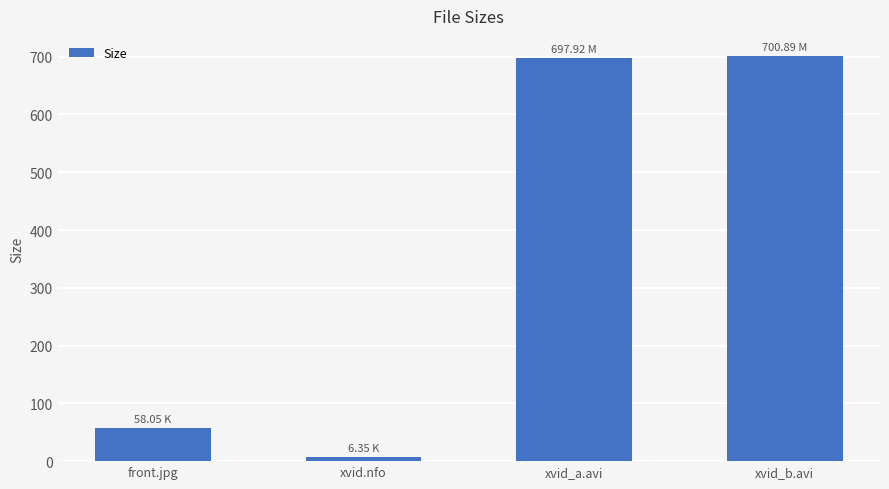

At which category does the chart reach its minimum across all series?

xvid.nfo